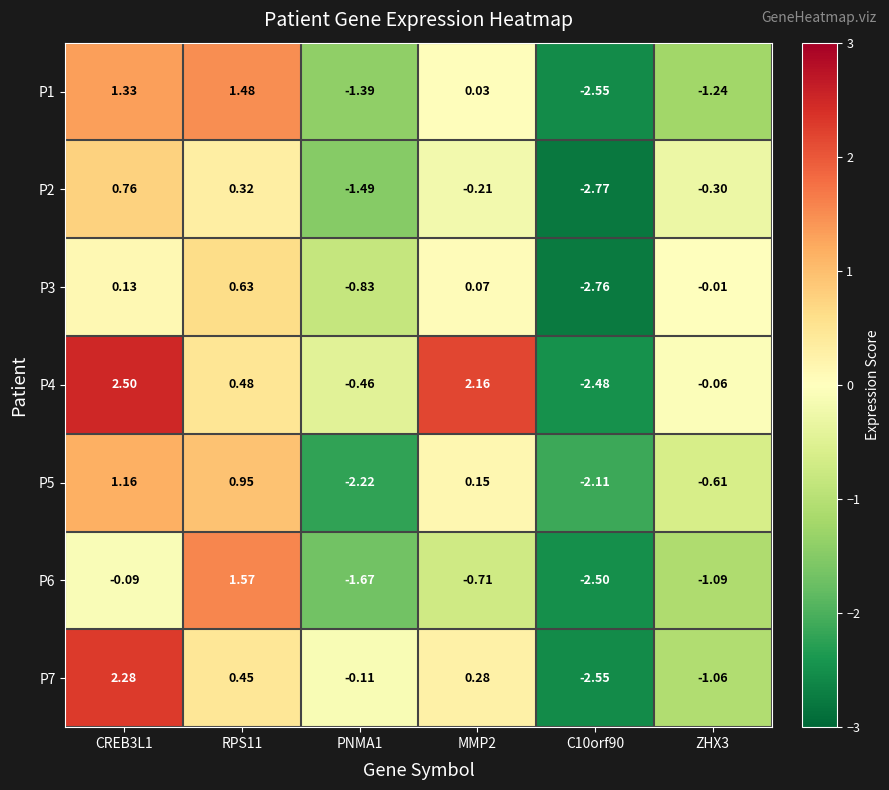

What is the total value across all series at PNMA1?

-8.2